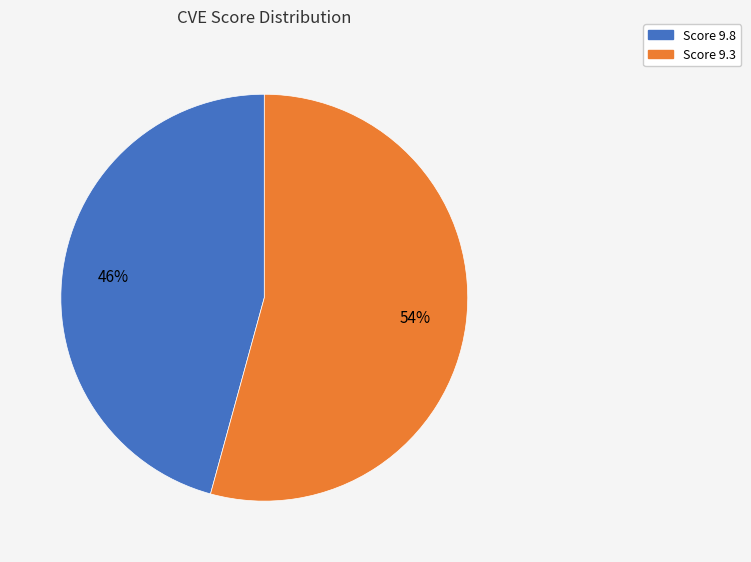

True or false: Score 9.3 accounts for 54% of the total.

True